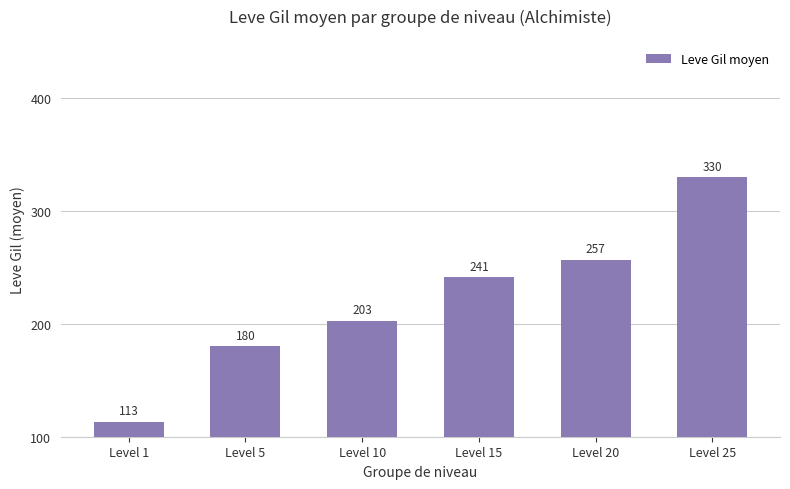

List the labels in order of value, smallest first.

Level 1, Level 5, Level 10, Level 15, Level 20, Level 25